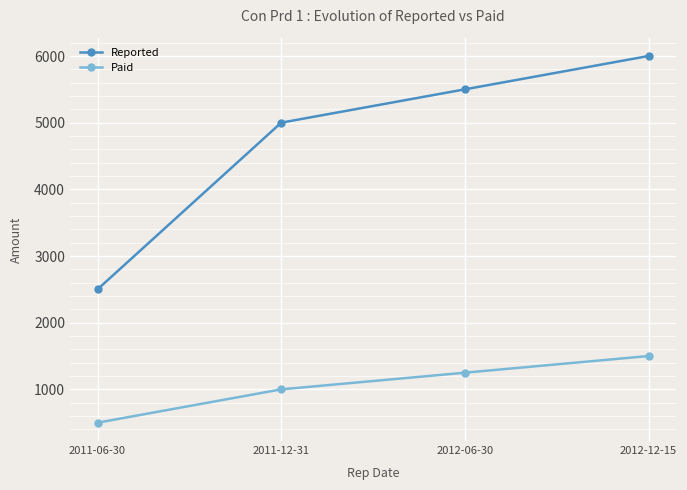

How many series are shown in this chart?

2